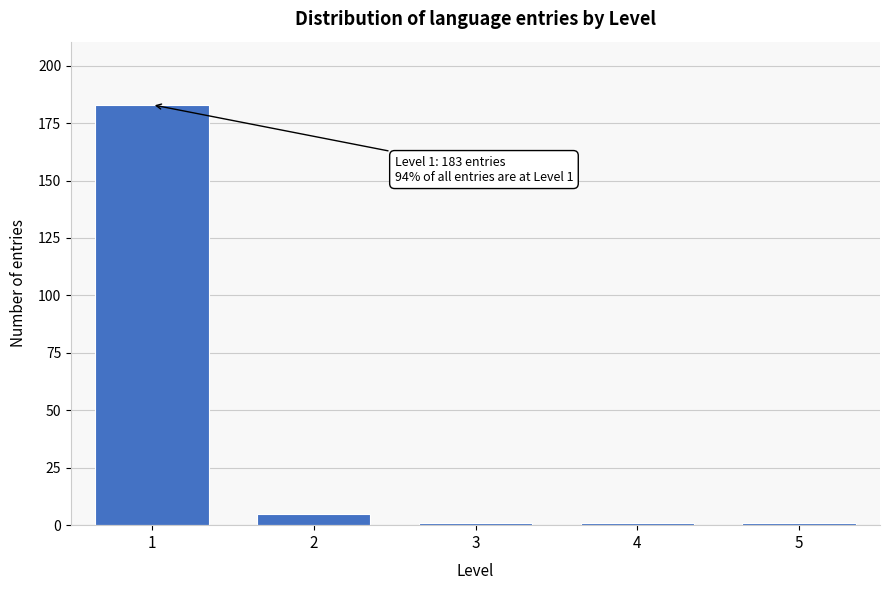

Reading right to left, list all the values displayed in this chart.

5=1	4=1	3=1	2=5	1=183